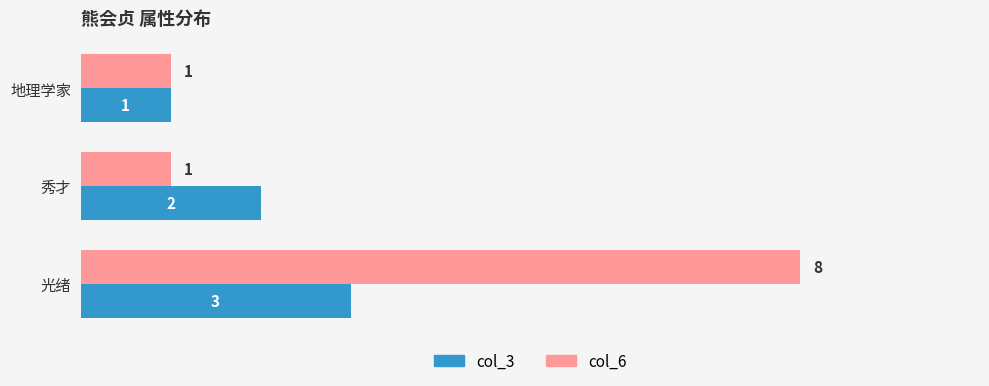

How many distinct data groups are displayed?

2